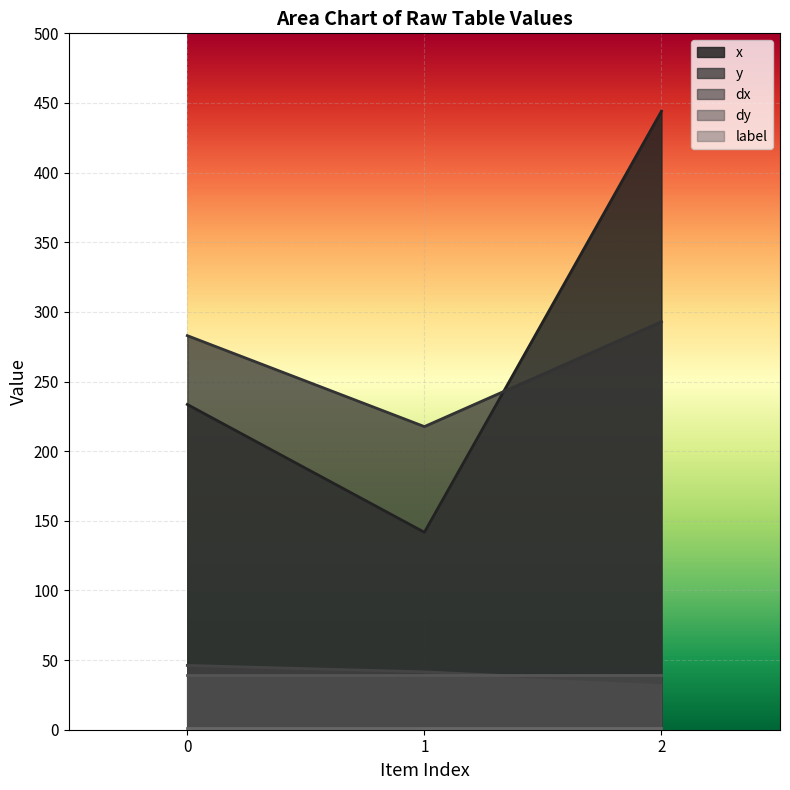

Which label corresponds to the smallest value in the chart?

2